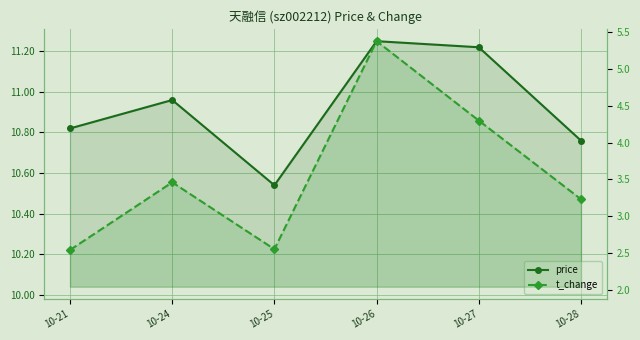

What are all the series names shown in the legend?

price, t_change